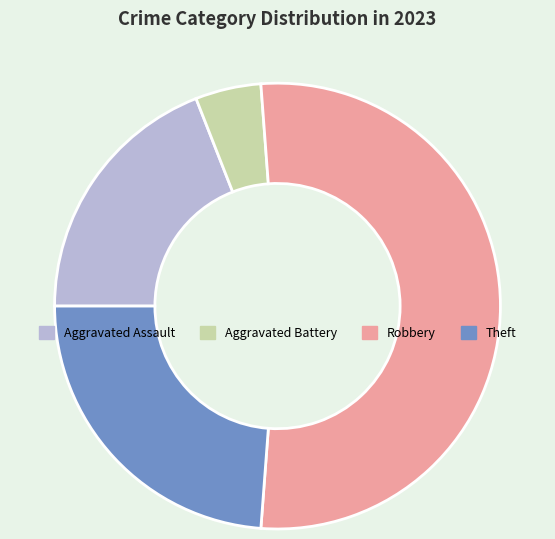

Do Aggravated Assault and Robbery together represent more than half of the pie?

Yes